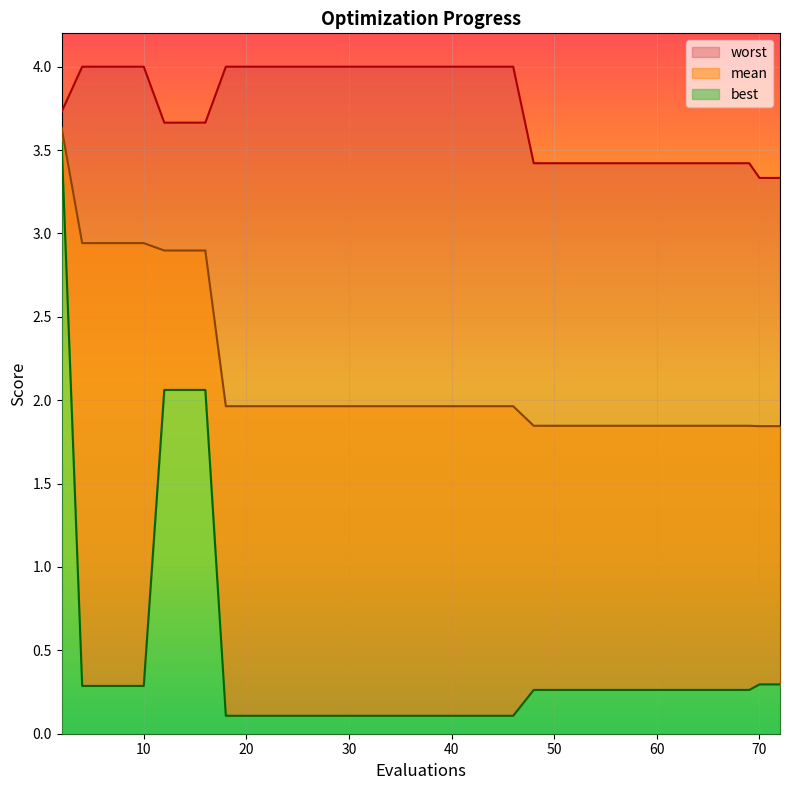

Which label corresponds to the smallest value in the chart?

18